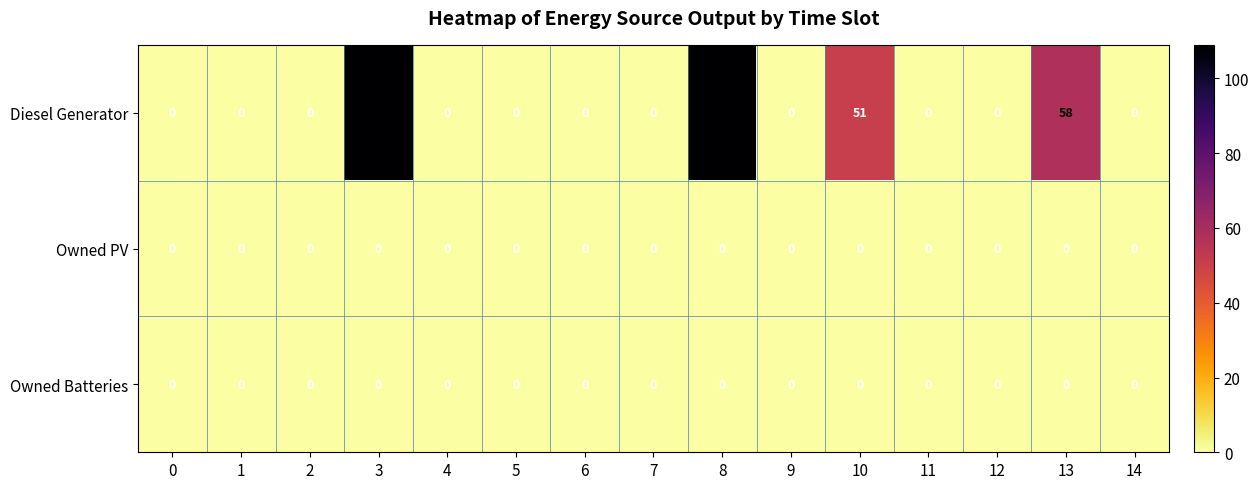

How many data points does each series have?

15